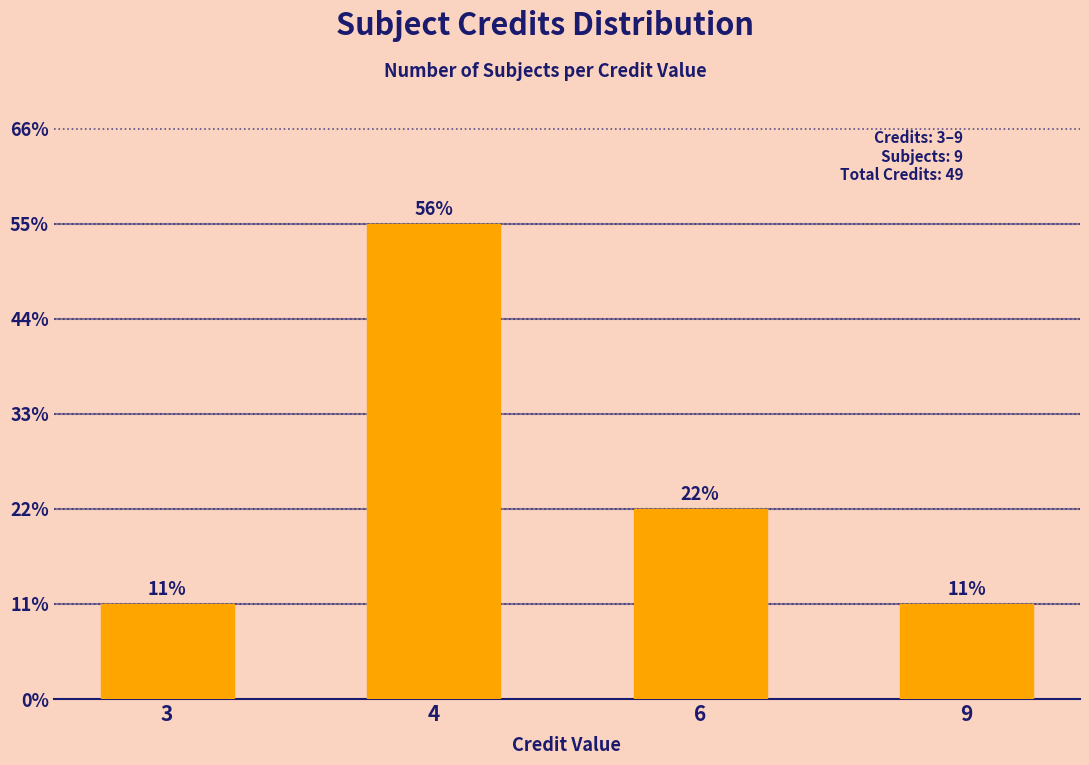

Which label corresponds to the largest value in the chart?

4